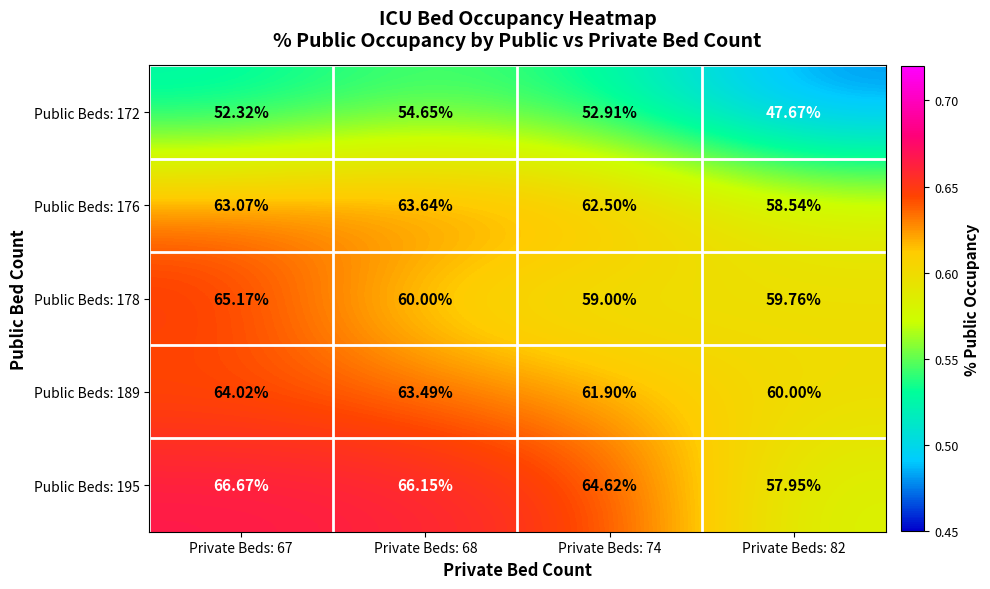

What is the total value across all series at Private Beds: 68?

307.9